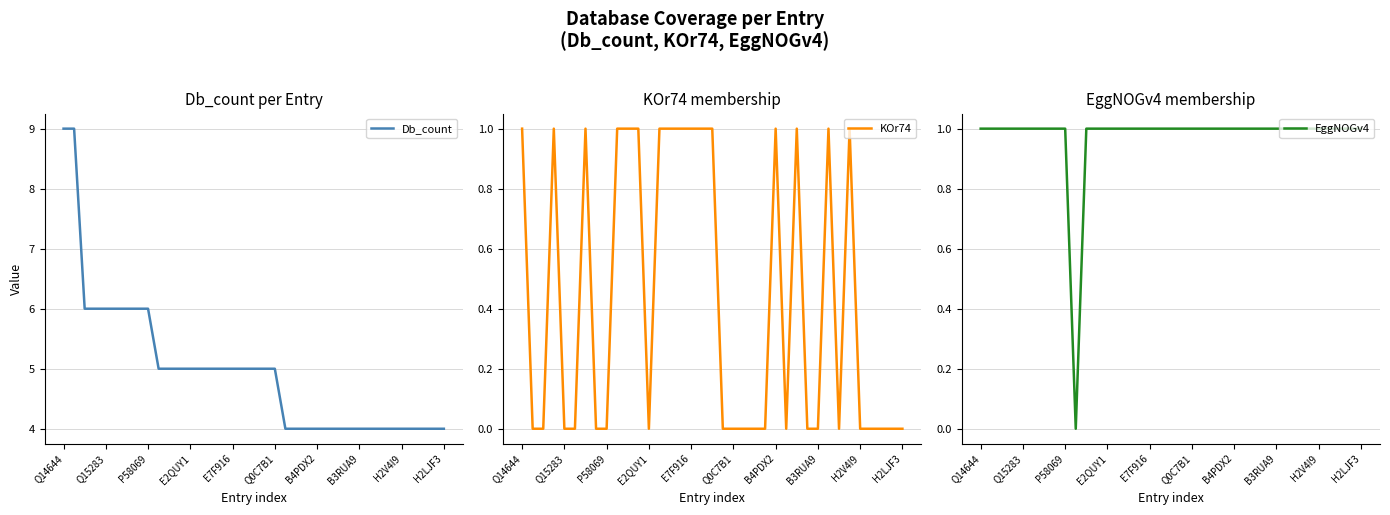

At which category is the sum across all series the highest?

Q14644